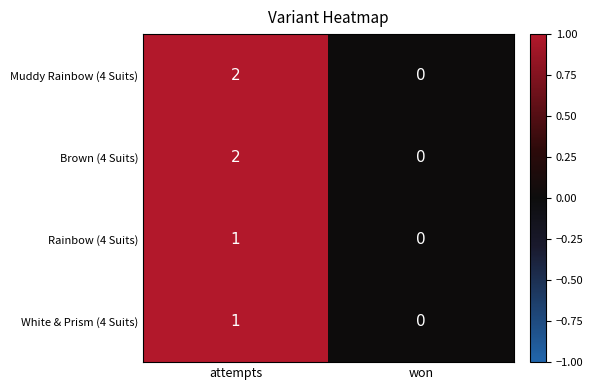

Is the value of Muddy Rainbow (4 Suits) at attempts greater than the value of Rainbow (4 Suits) at attempts?

Yes